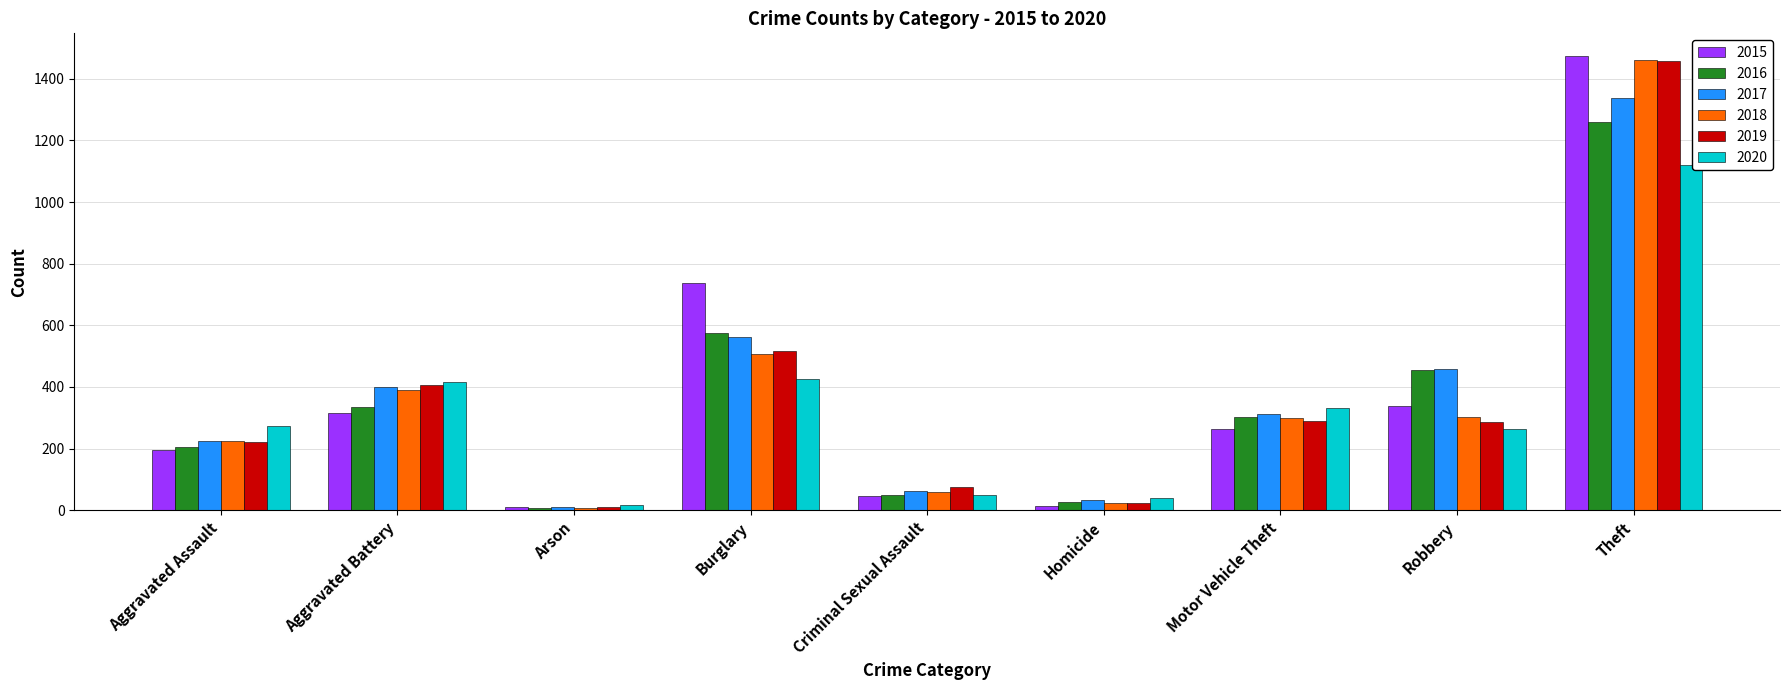

What is the difference between the highest and lowest values at Aggravated Assault?

79